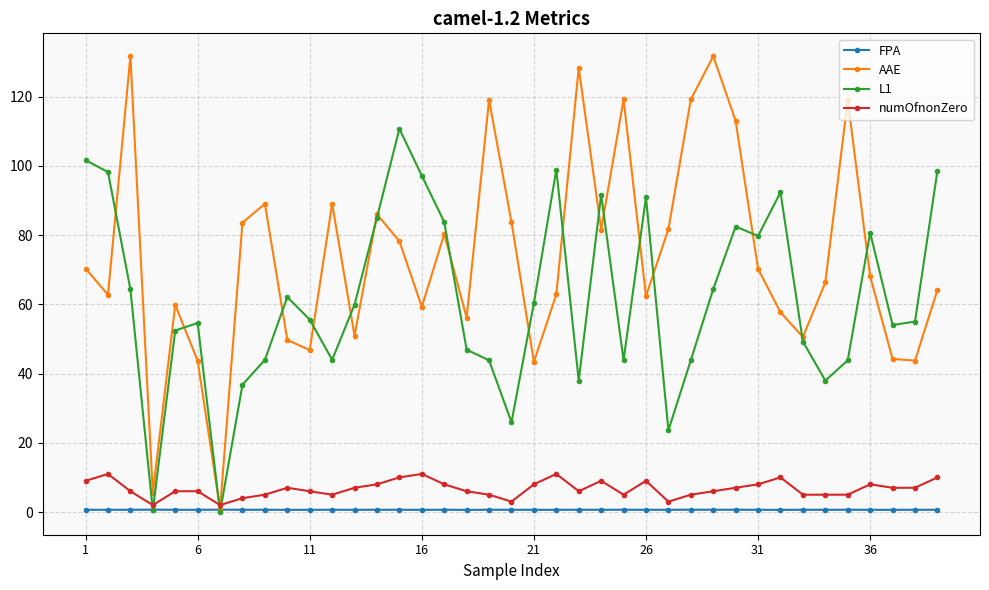

After their last crossing, which series has the higher values: L1 or numOfnonZero?

L1